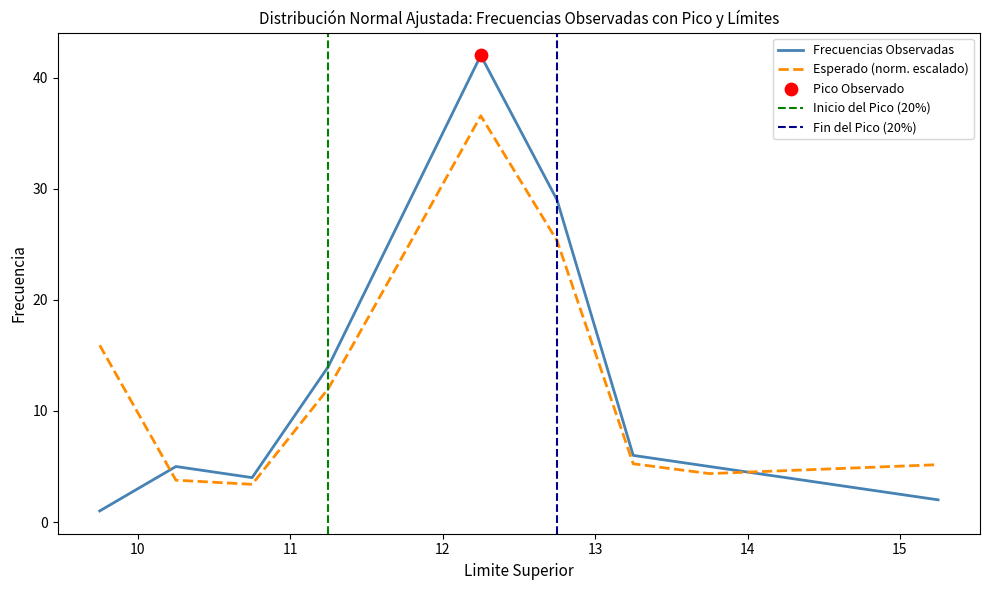

Which series contains the highest Y value?

Frecuencias Observadas